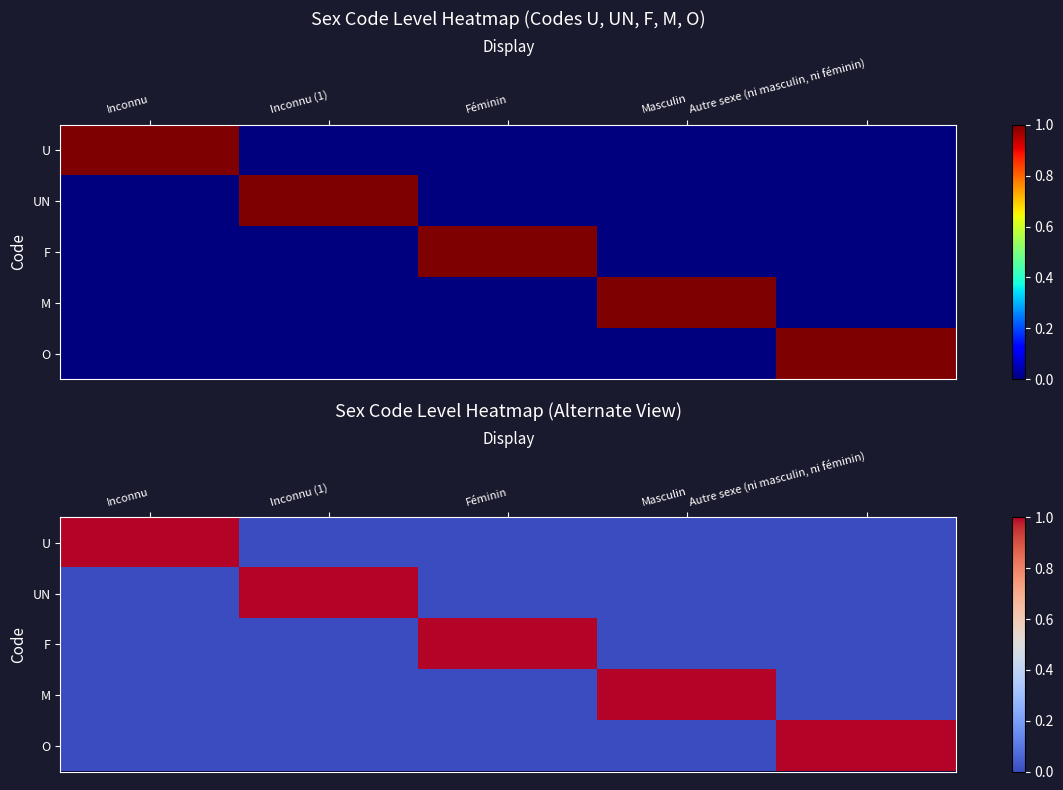

Rank the series by their maximum value, from lowest to highest.

U, UN, F, M, O